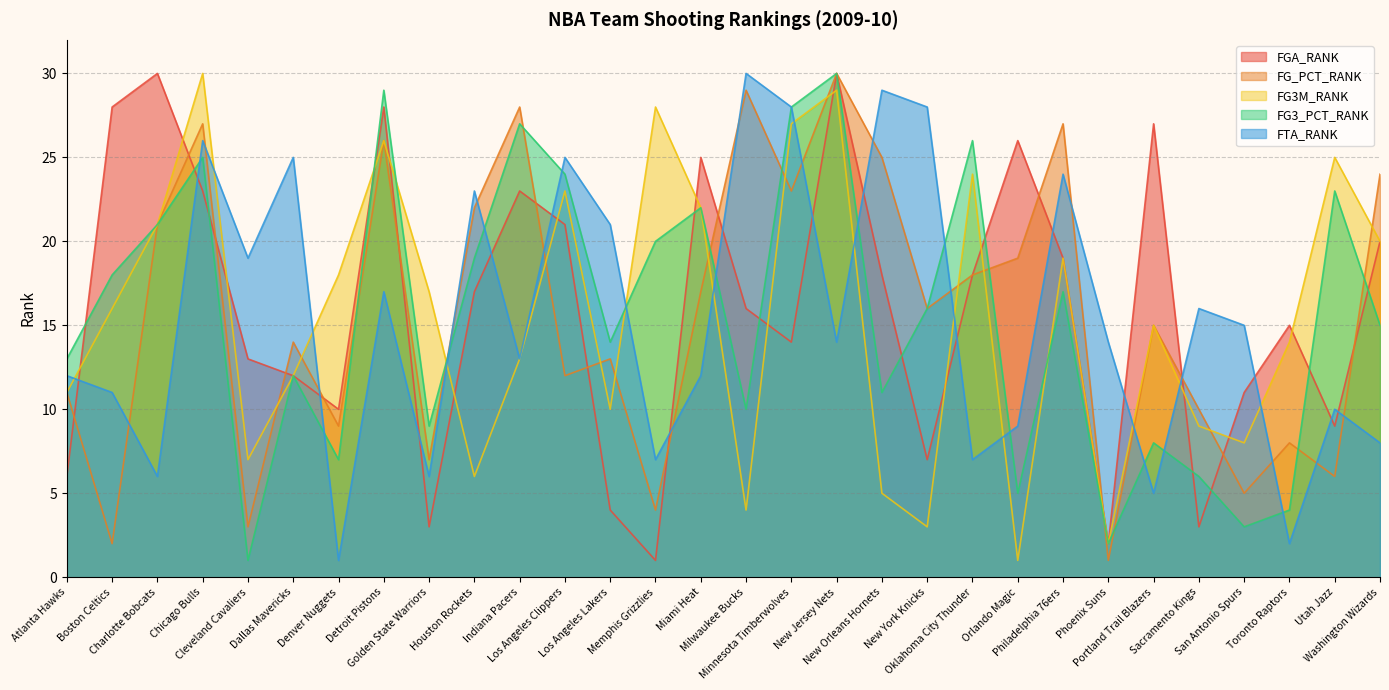

True or false: FG3_PCT_RANK and FGA_RANK intersect in this chart.

True